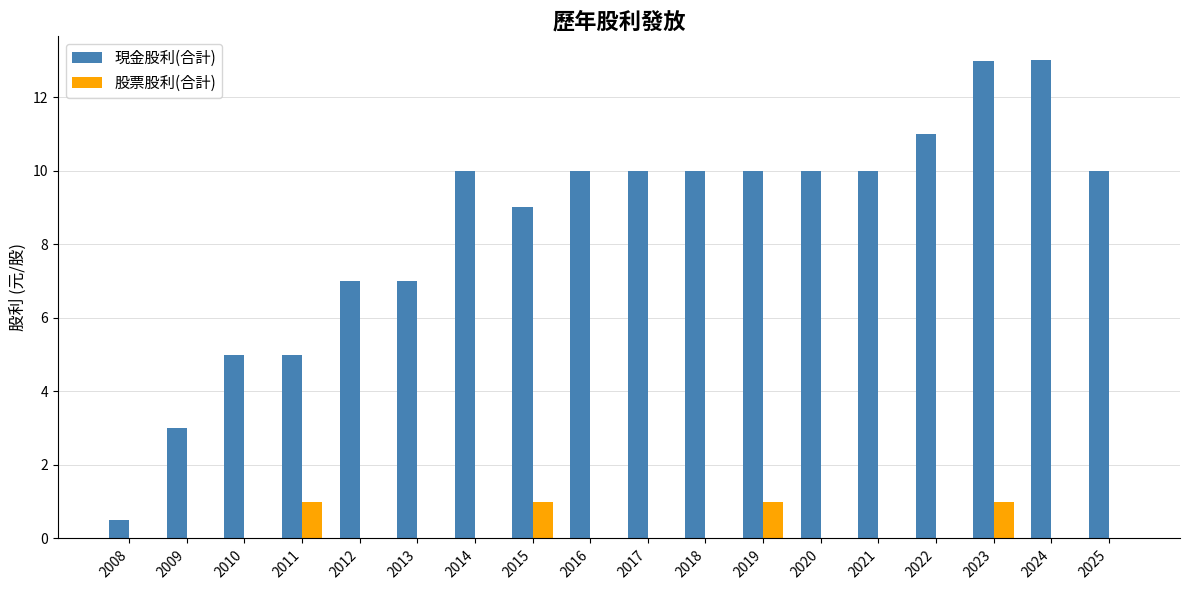

What is the sum of all 現金股利(合計) values?

153.4